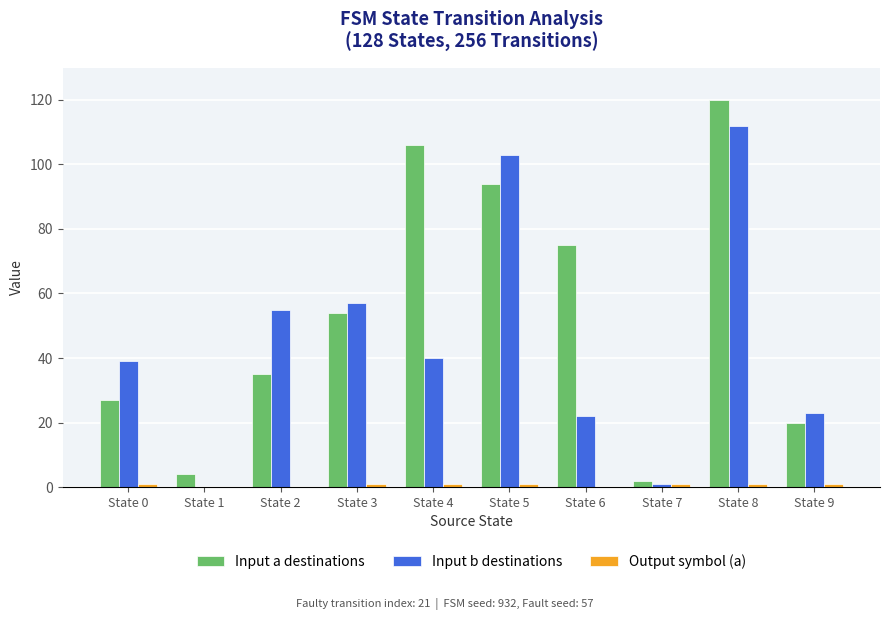

Between State 1 and State 3, which series saw the biggest shift?

Input b destinations